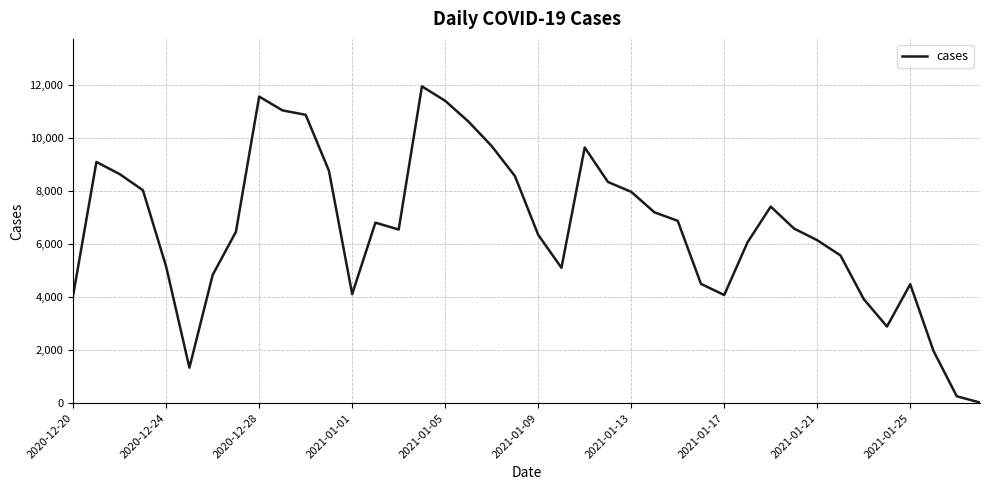

Is it true that the value at 2020-12-28 is 11568?

True